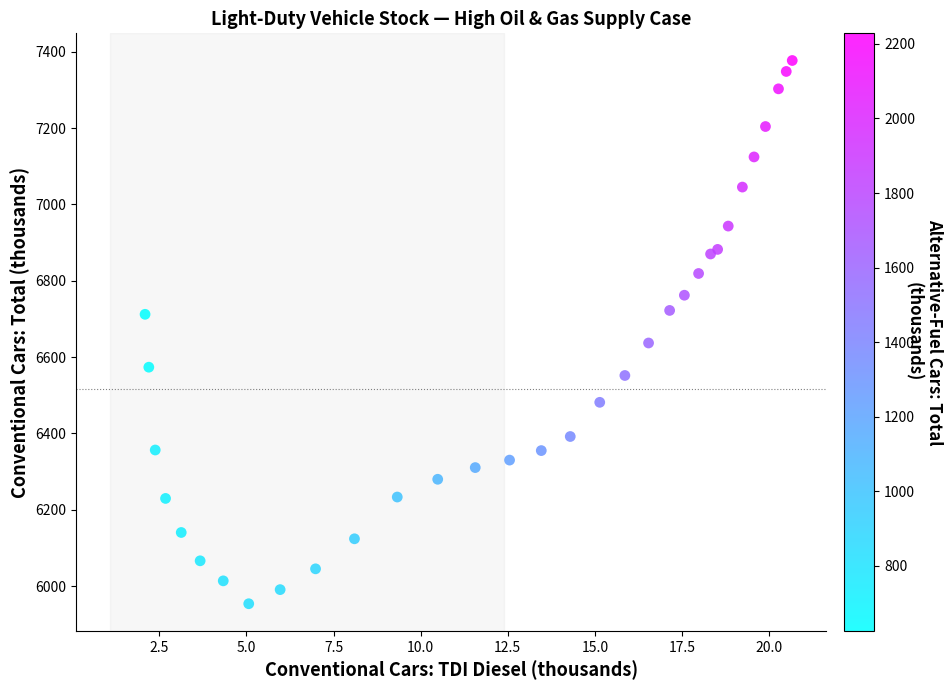

What Y value in the scatter plot is closest to 6665?

6636.9